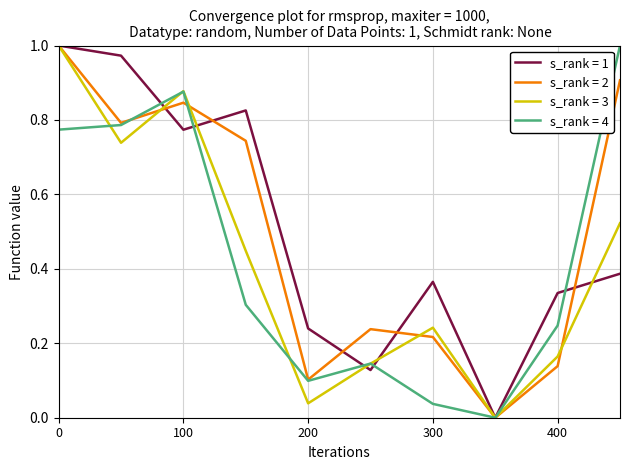

What are all the series names shown in the legend?

s_rank = 1, s_rank = 2, s_rank = 3, s_rank = 4